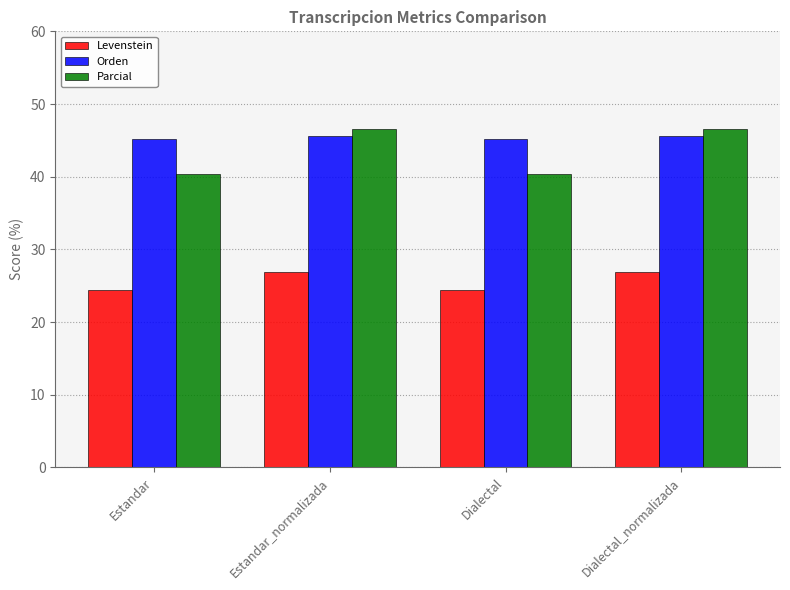

What is the label of the 1st bar from the right?

Dialectal_normalizada